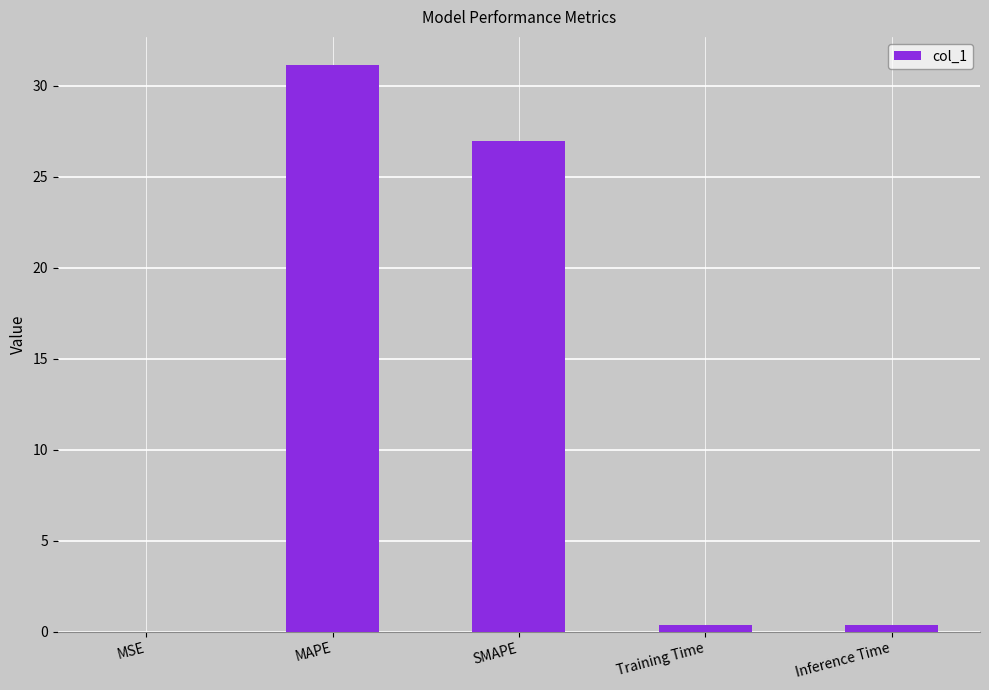

Is it true that the value at SMAPE is 6.1?

False